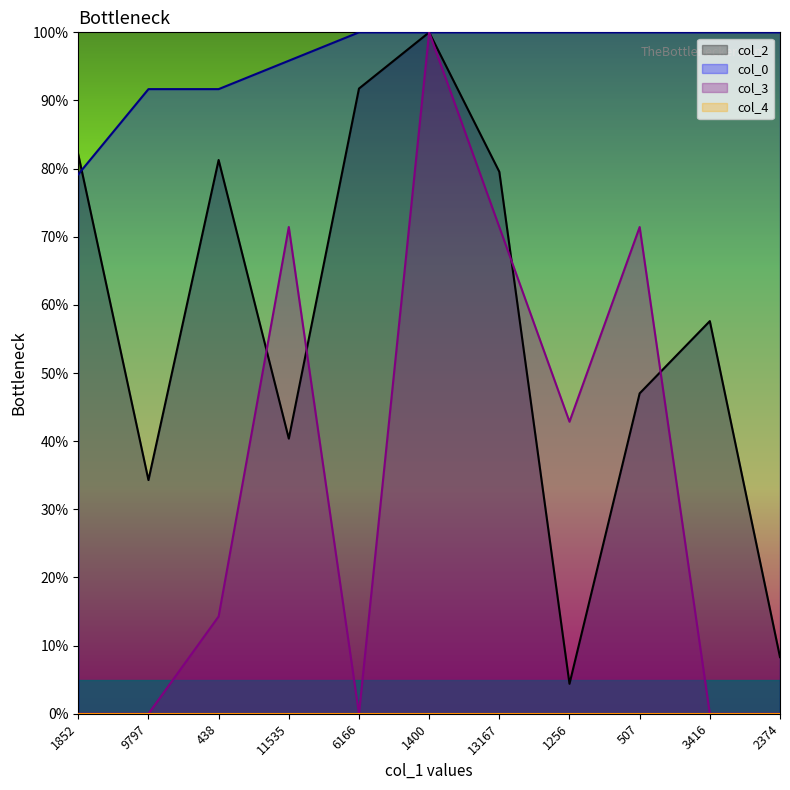

Reading right to left, list all the values displayed in this chart.

col_2: 2374=8.3	3416=57.6	507=47.0	1256=4.4	13167=79.5	1400=100.0	6166=91.7	11535=40.4	438=81.3	9797=34.3	1852=82.1
col_0: 2374=100.0	3416=100.0	507=100.0	1256=100.0	13167=100.0	1400=100.0	6166=100.0	11535=95.8	438=91.7	9797=91.7	1852=79.2
col_3: 2374=0.0	3416=0.0	507=71.4	1256=42.9	13167=71.4	1400=100.0	6166=0.0	11535=71.4	438=14.3	9797=0.0	1852=0.0